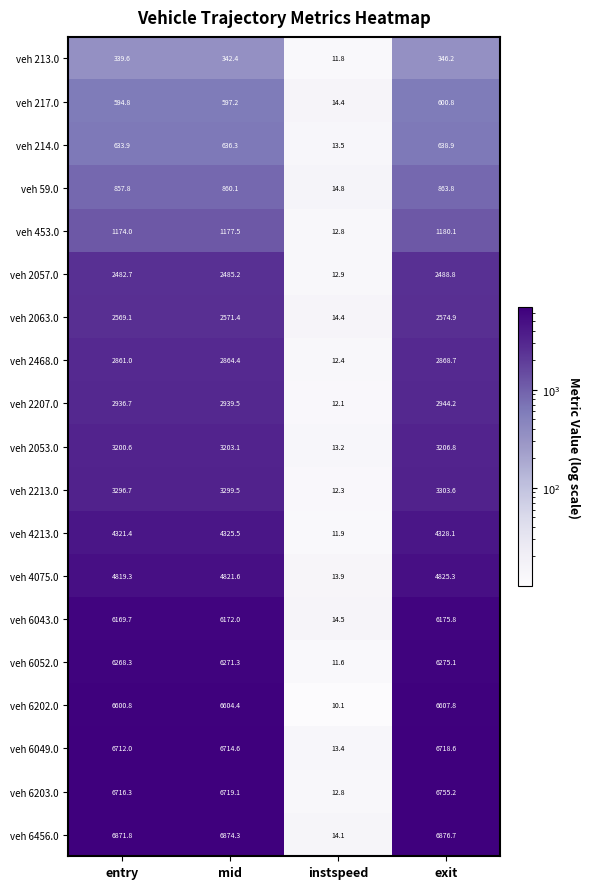

Between entry and mid, which series saw the biggest shift?

veh 4213.0